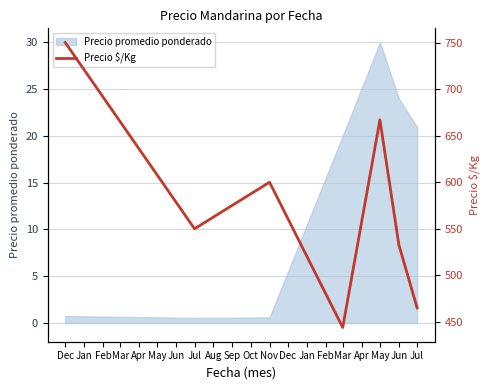

How many points are lower than both their immediate neighbors (excluding endpoints)?

2